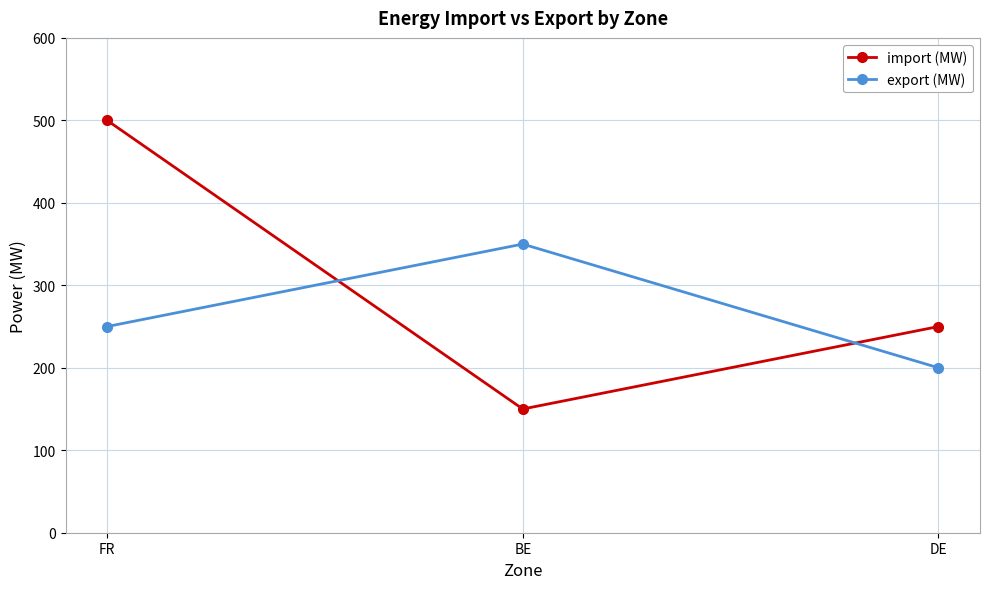

Does the chart display data point markers on the line(s)?

Yes